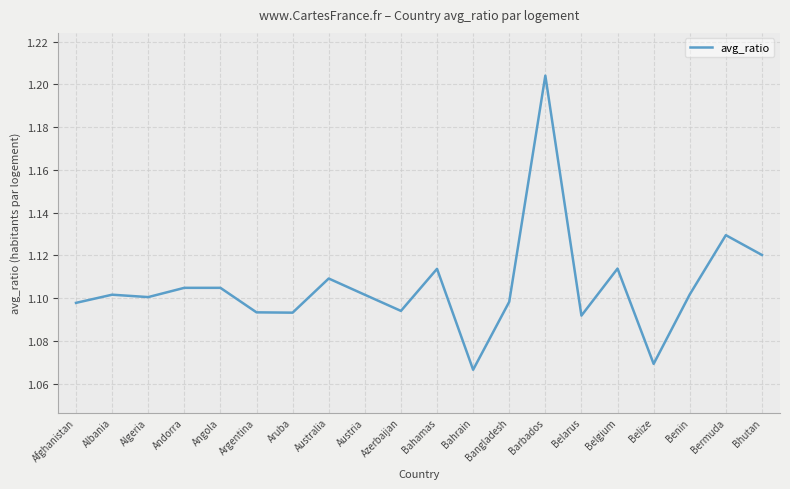

Which category has the highest value across all series?

Barbados